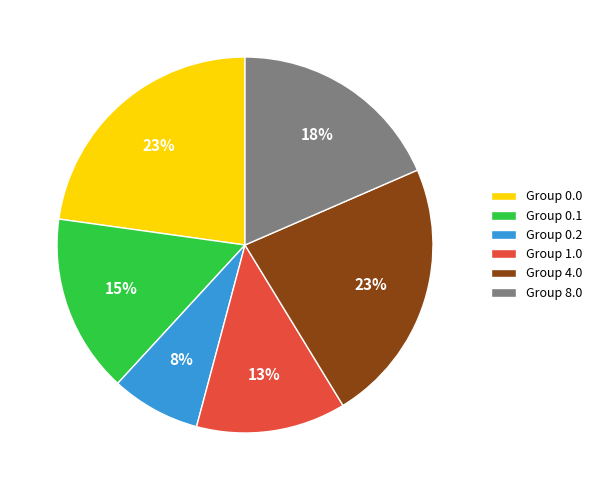

Combined, do Group 8.0 and Group 0.2 account for over 50%?

No